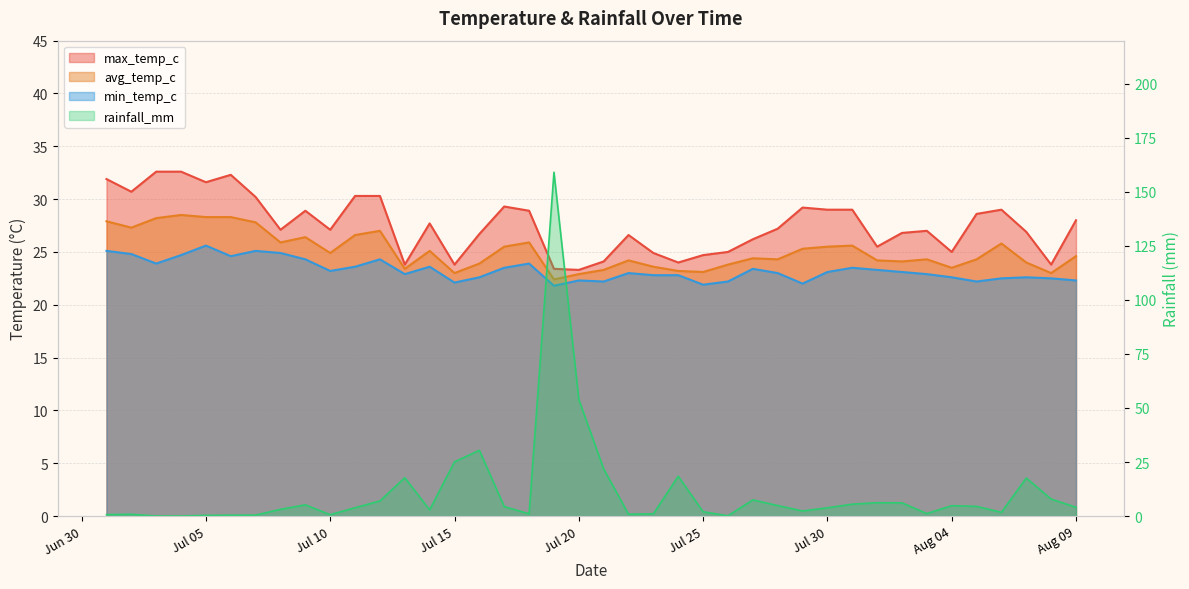

Where is avg_temp_c nearest to the value 25?

Jul 10